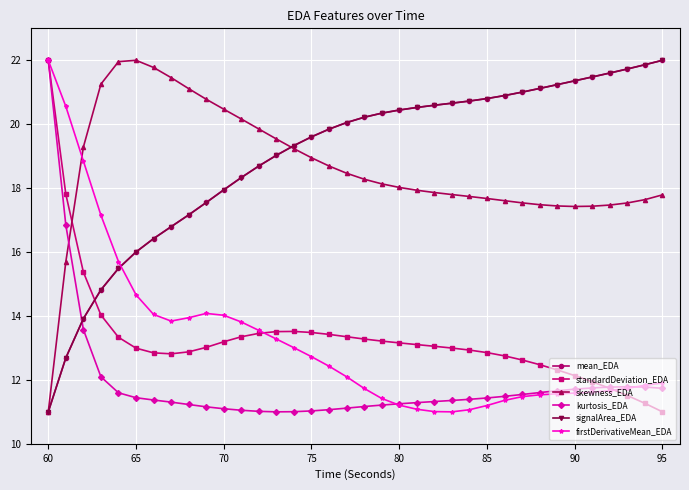

How many times do mean_EDA and kurtosis_EDA cross each other?

1